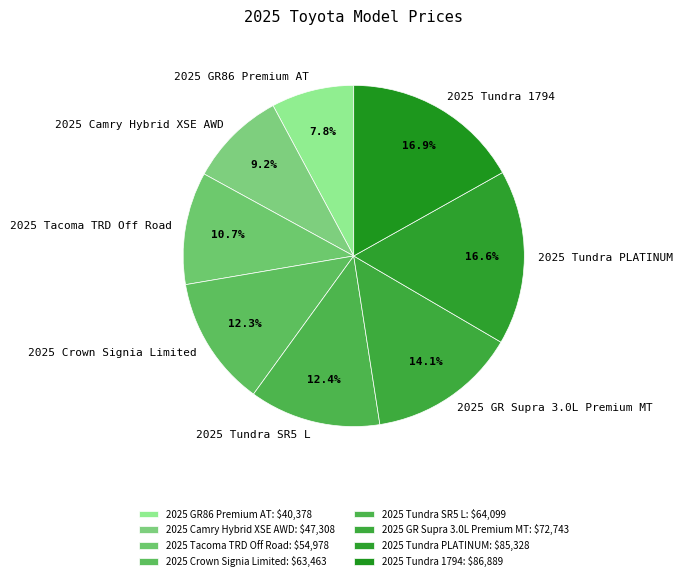

To the nearest percent, what portion does 2025 Tacoma TRD Off Road represent?

11%